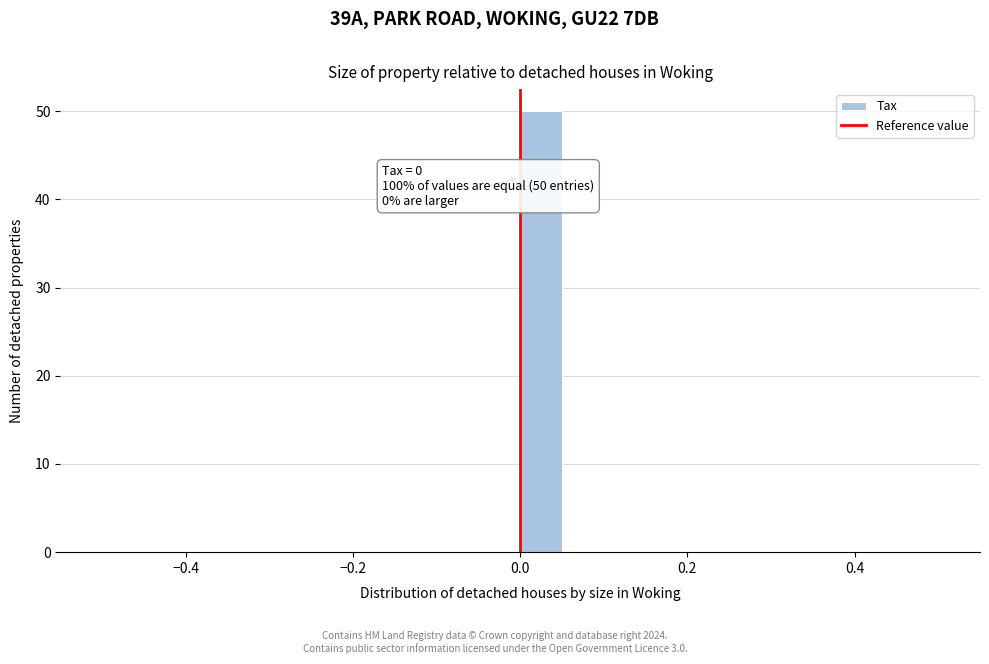

Around what value on the x-axis is the tallest bar? Give the approximate position of its centre, as read against the axis.

0.02